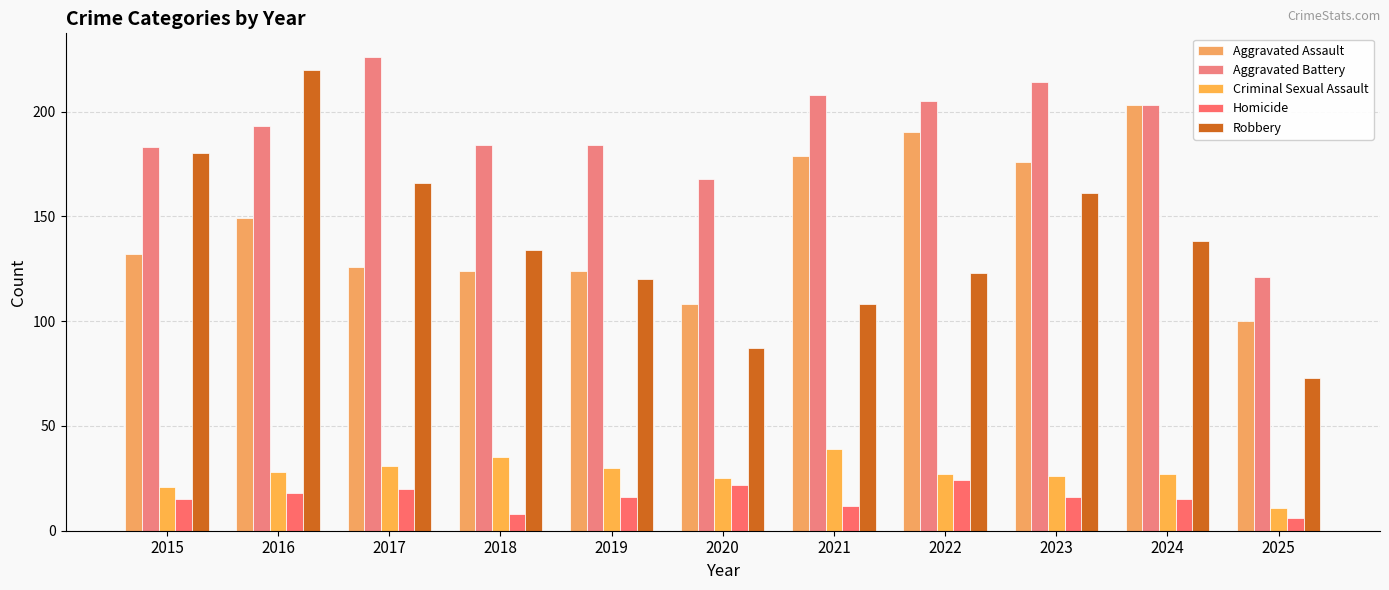

How many Homicide values are between 12 and 20?

7